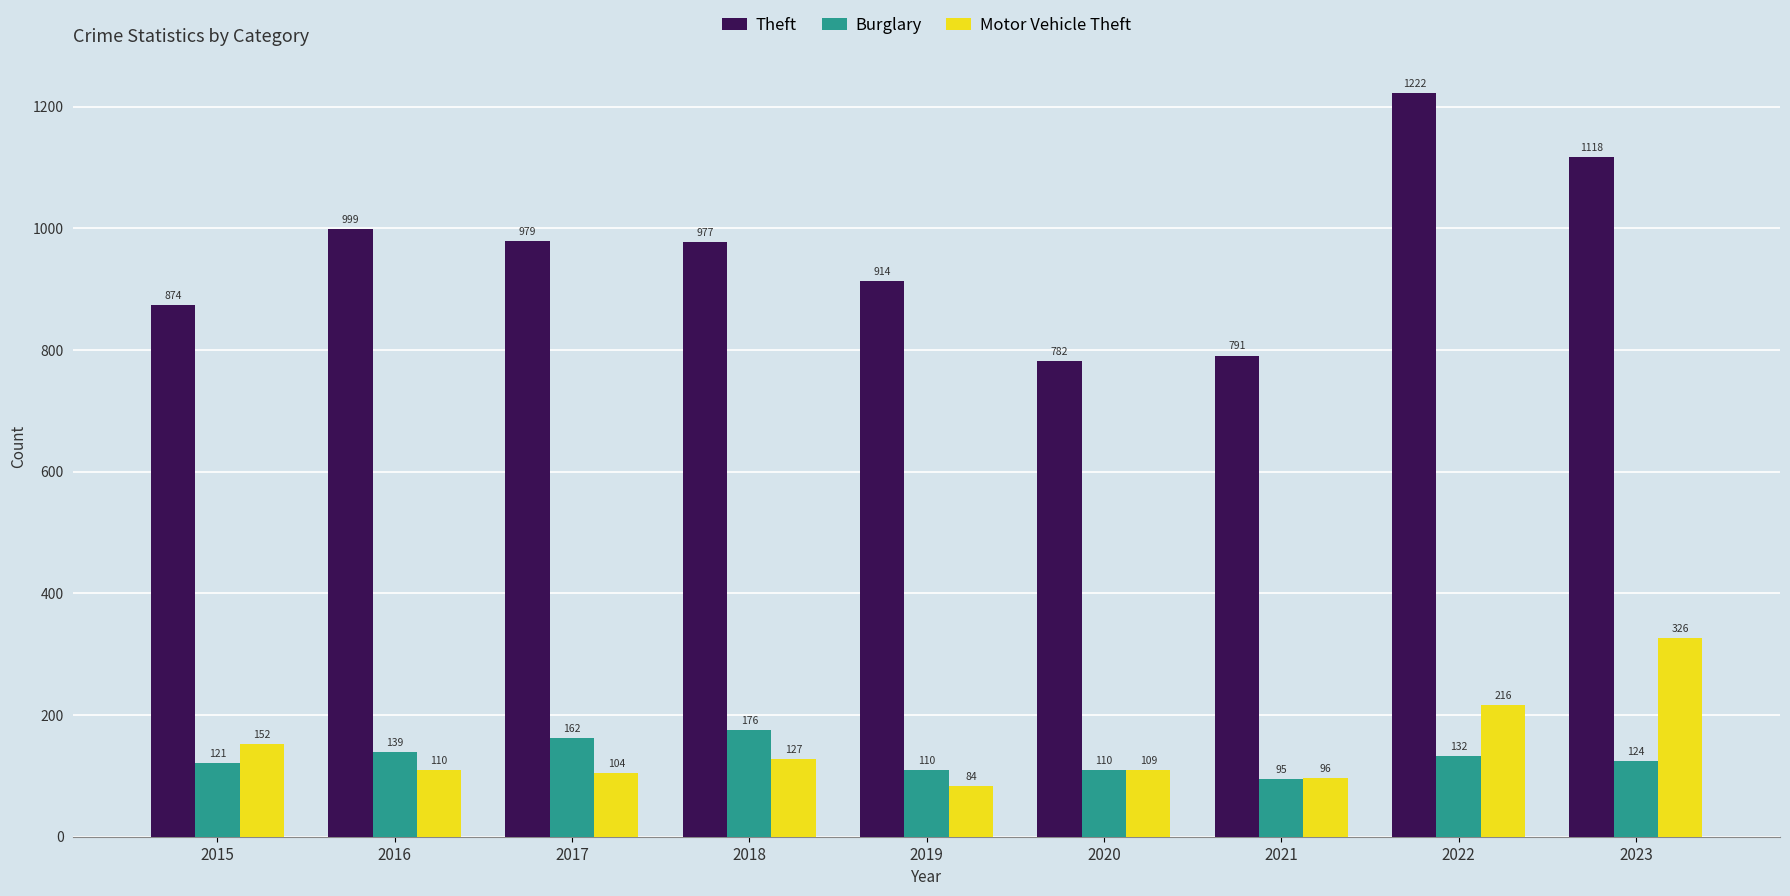

List the labels in order of Theft value, largest first.

2022, 2023, 2016, 2017, 2018, 2019, 2015, 2021, 2020